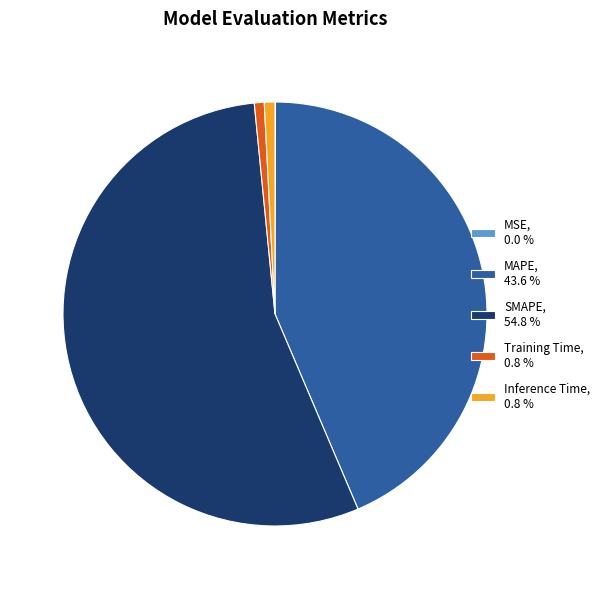

Is there a majority slice in this chart?

Yes